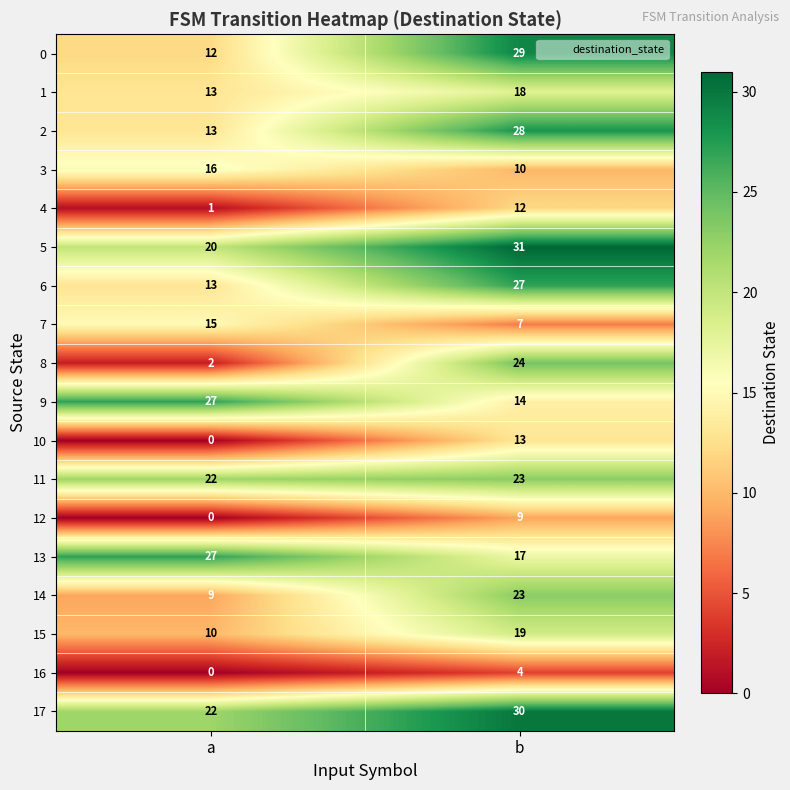

What is the approximate value of 4 at b, to the nearest 5?

10